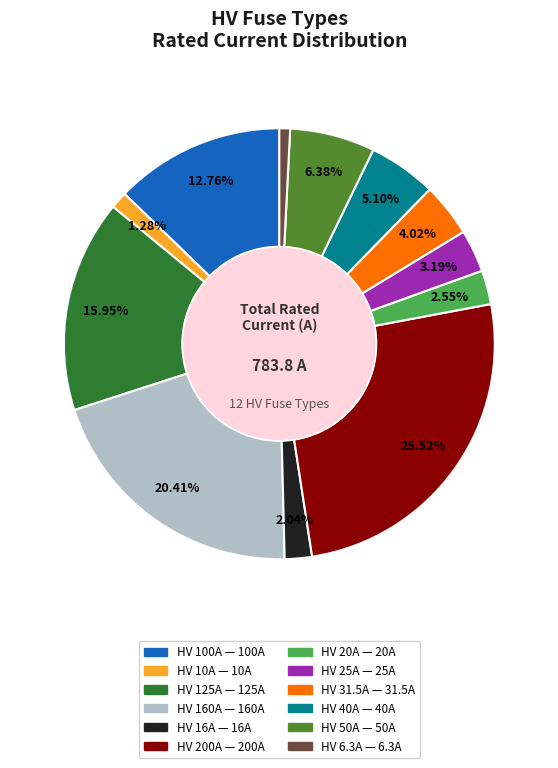

To the nearest percent, what percentage of the pie is HV 200A?

26%